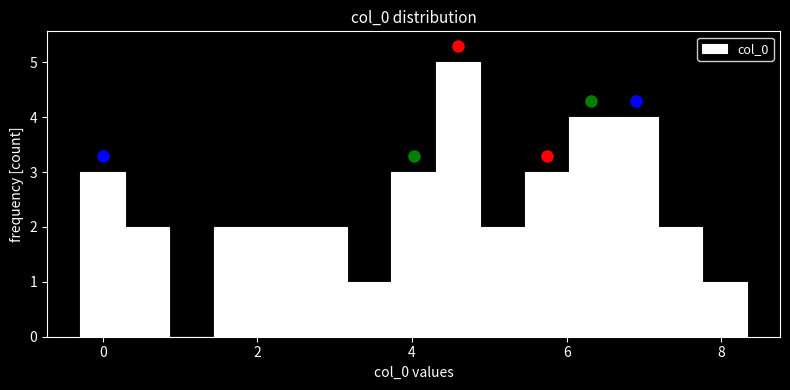

Around what value on the x-axis is the tallest bar? Give the approximate position of its centre, as read against the axis.

4.6